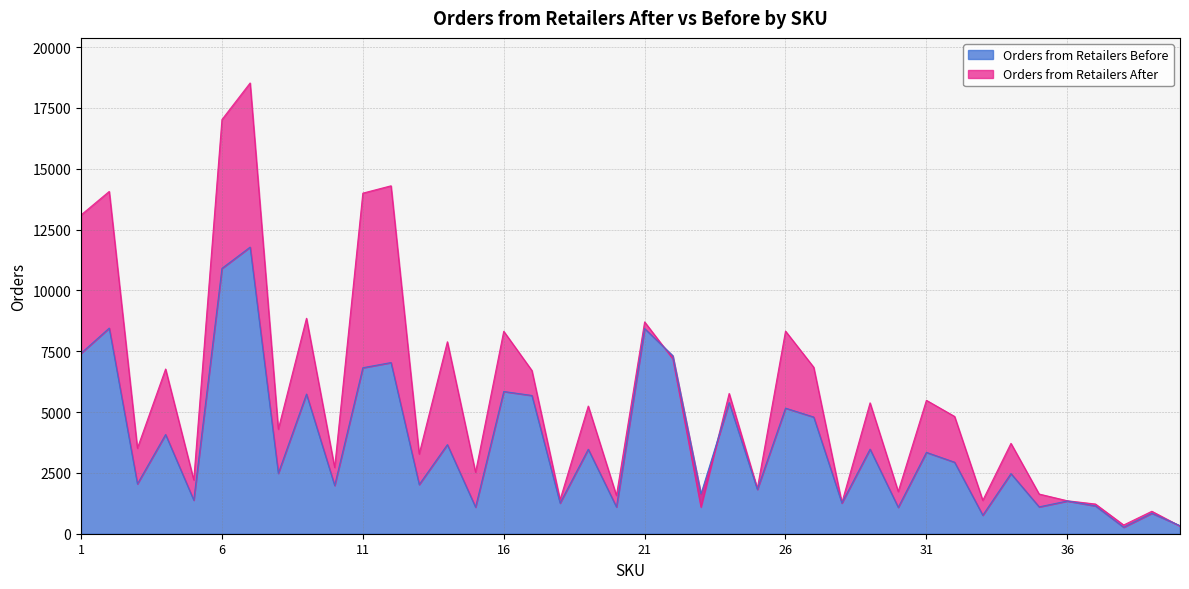

What is the minimum value for Orders from Retailers After?

316